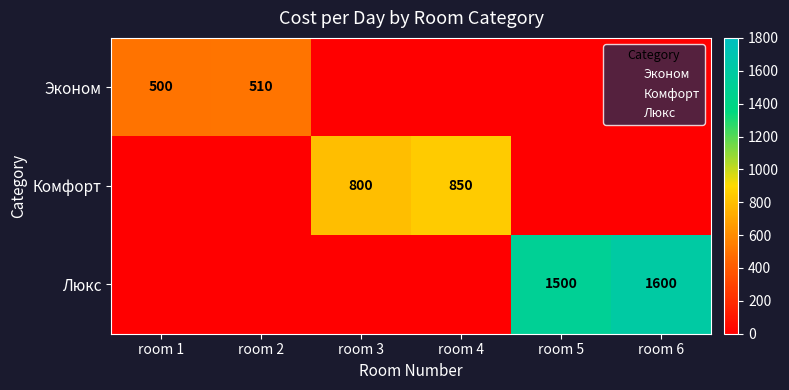

What is the maximum value shown in the chart?

1600